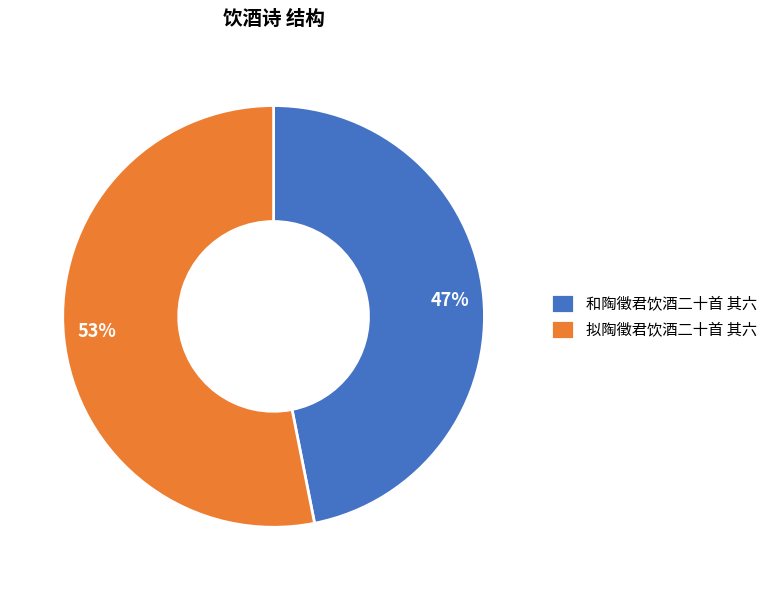

How many segments does this pie chart have?

2